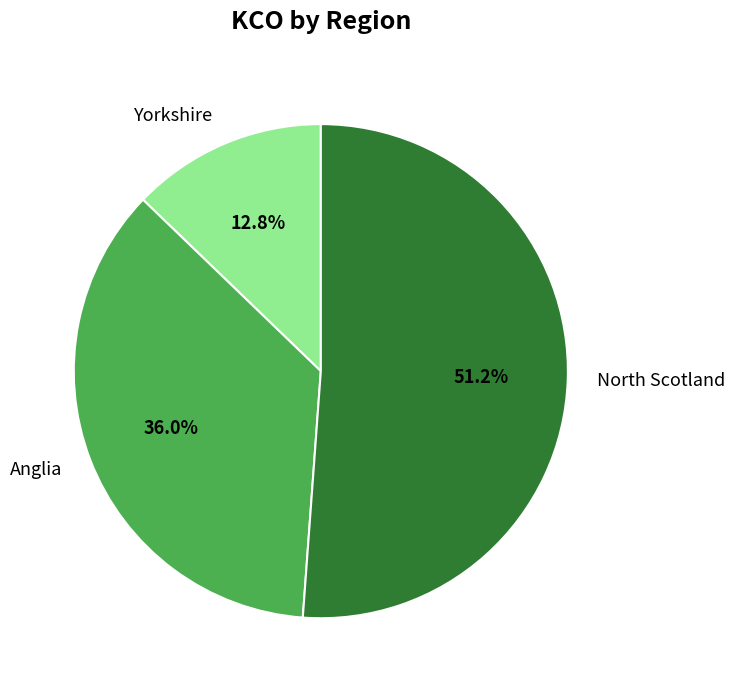

What is the smallest slice in the pie chart?

Yorkshire